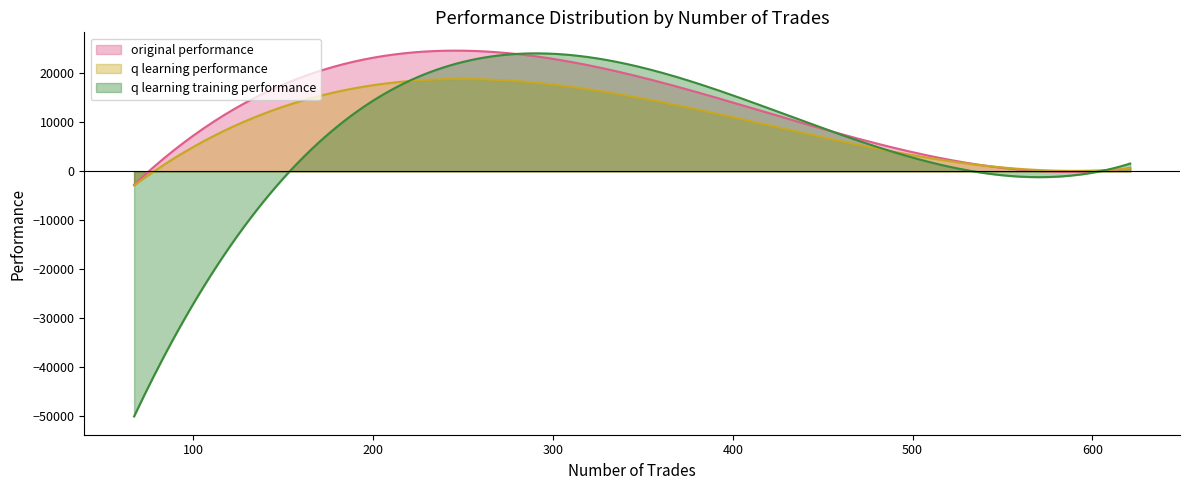

Between 621 and 524, which series saw the biggest shift?

original performance